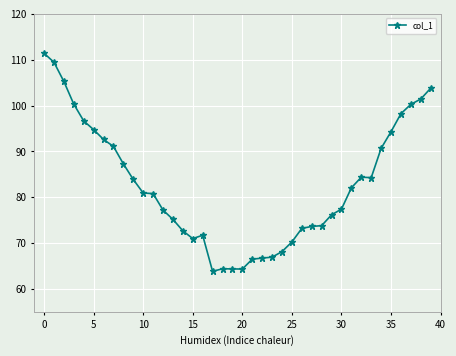

What is the minimum value shown in the chart?

63.8